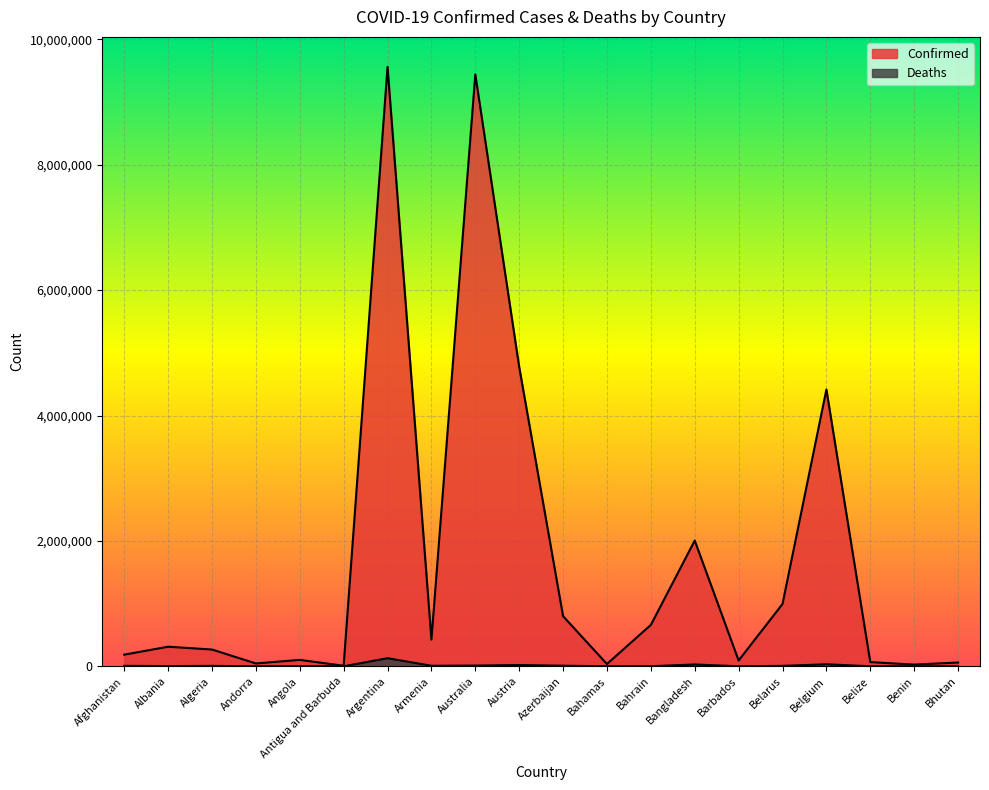

What is the approximate value of Confirmed at Algeria, to the nearest 100?

267500